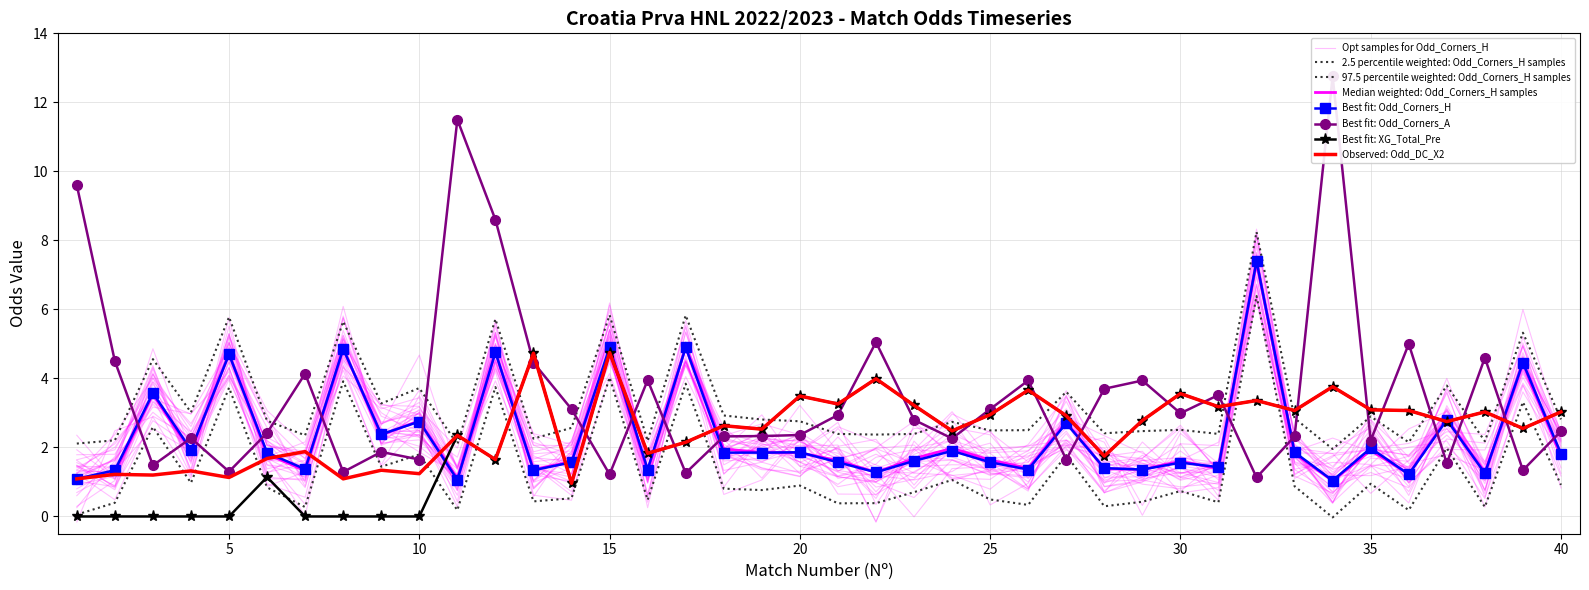

Which series has the largest total across all categories?

Odd_Corners_A